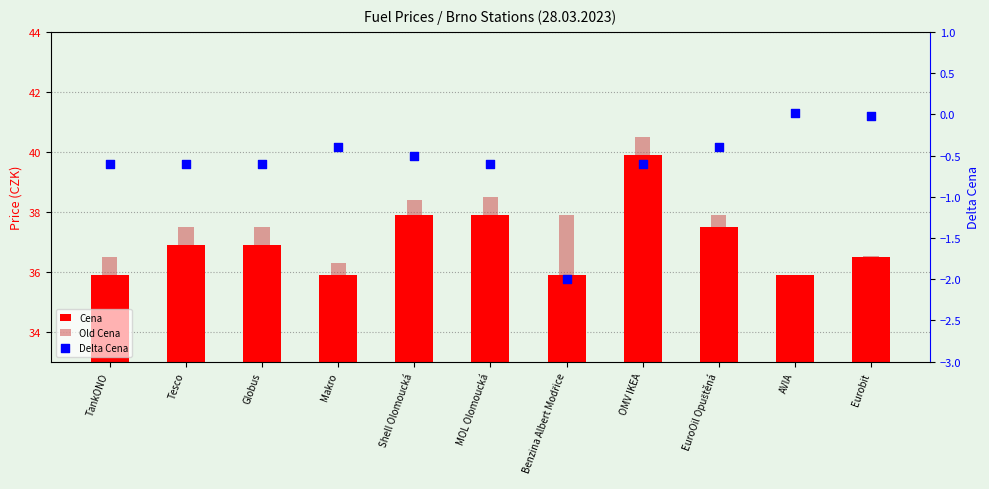

At which category is the sum across all series the highest?

OMV IKEA